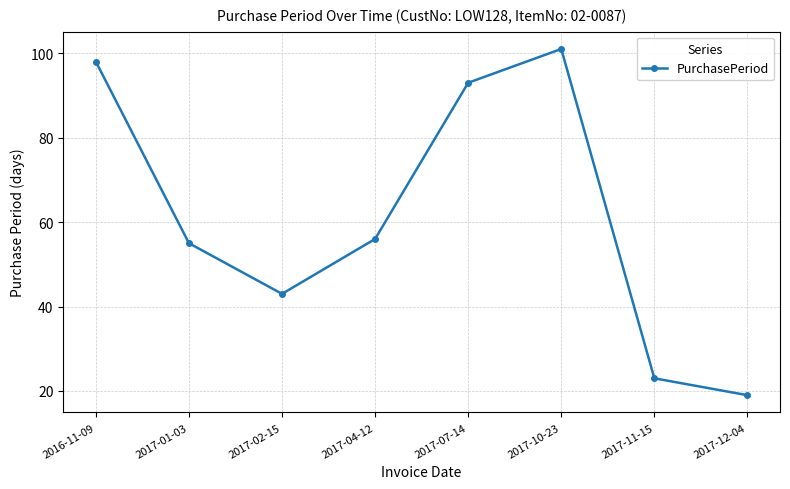

Reading left to right, extract all data points from this chart.

2016-11-09=98	2017-01-03=55	2017-02-15=43	2017-04-12=56	2017-07-14=93	2017-10-23=101	2017-11-15=23	2017-12-04=19